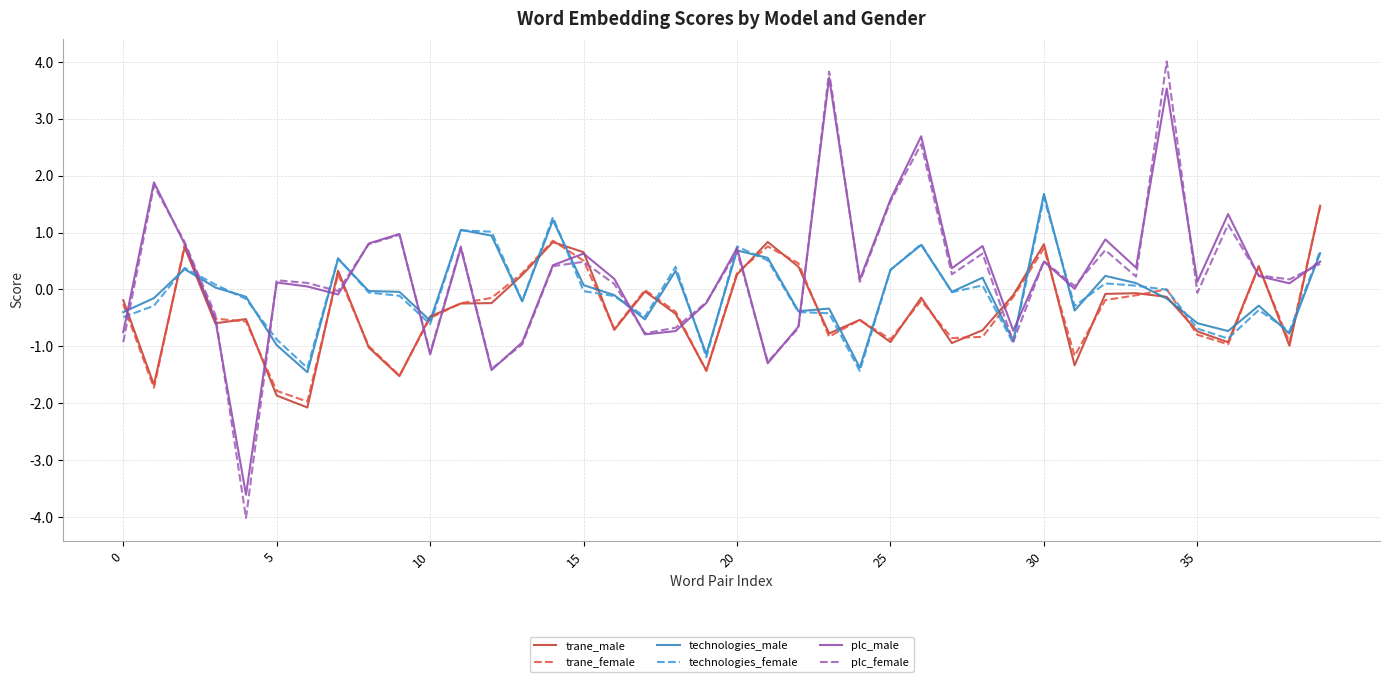

Which series has the widest spread of values?

plc_female